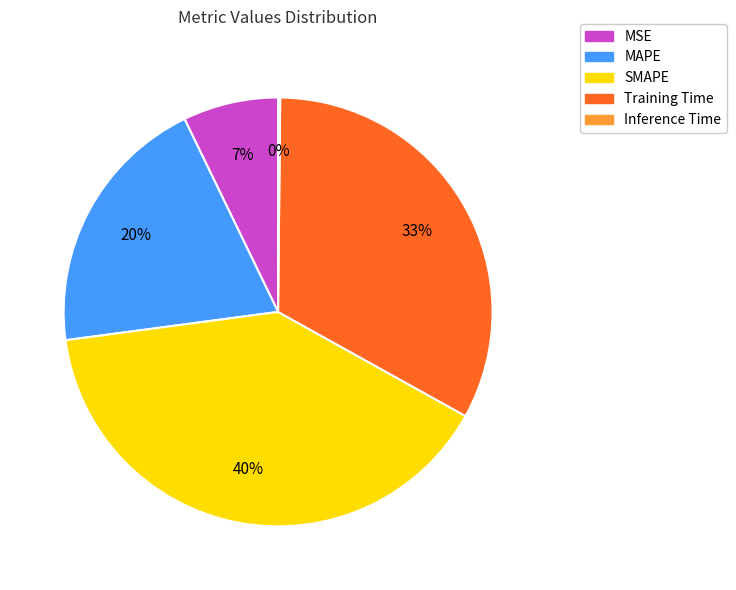

Is there any slice that represents more than half of the pie?

No